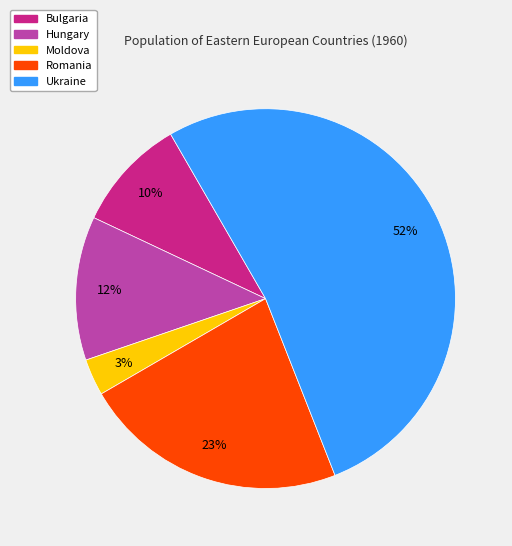

To the nearest percent, what is the combined percentage of Hungary and Bulgaria?

22%